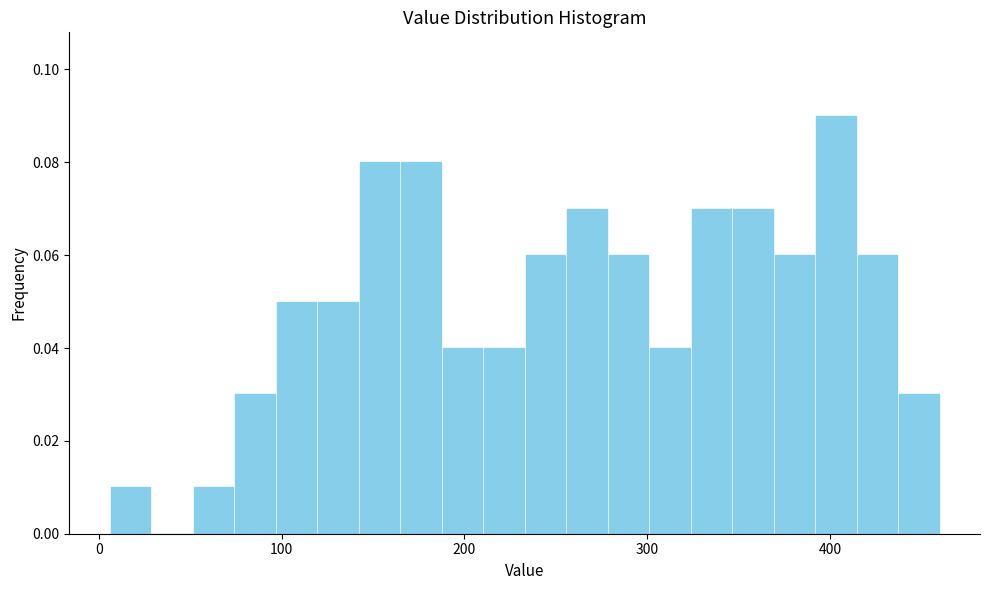

Read against the x-axis, roughly where is the centre of the tallest bar?

400